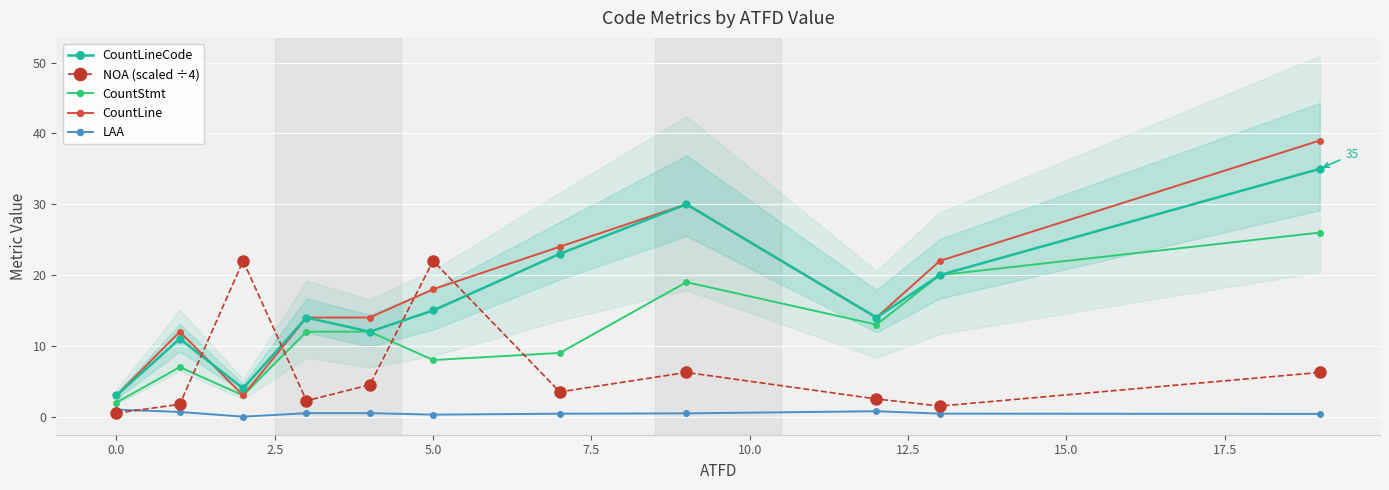

List the series in order of their peak value, lowest first.

LAA, NOA (scaled ÷4), CountStmt, CountLineCode, CountLine